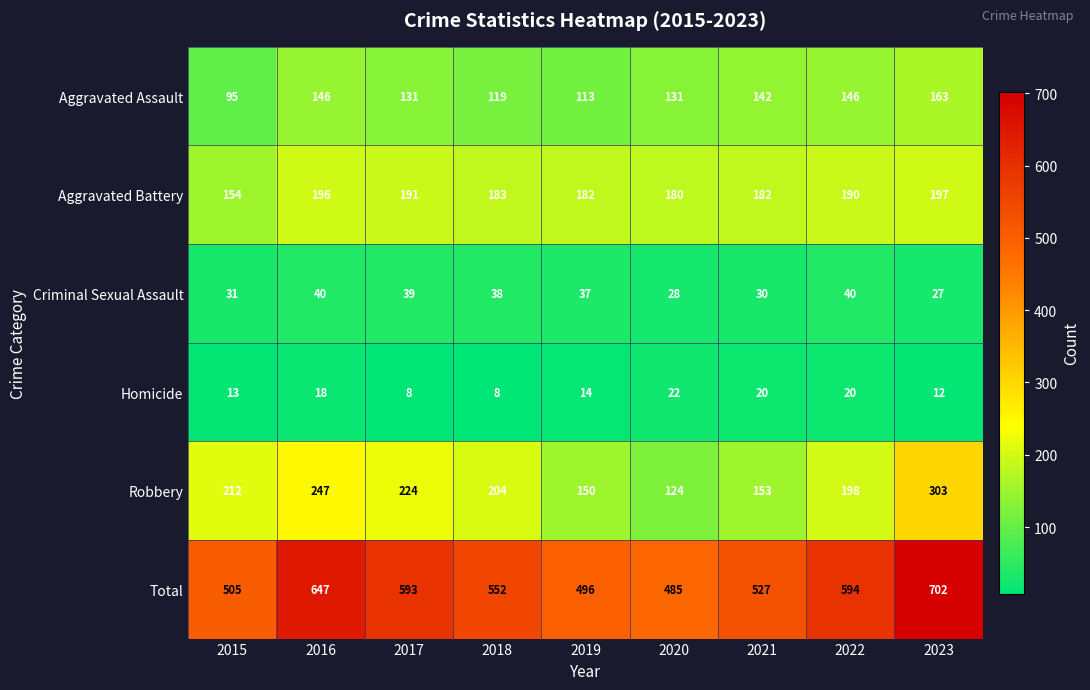

What is the sum of all Criminal Sexual Assault values?

310